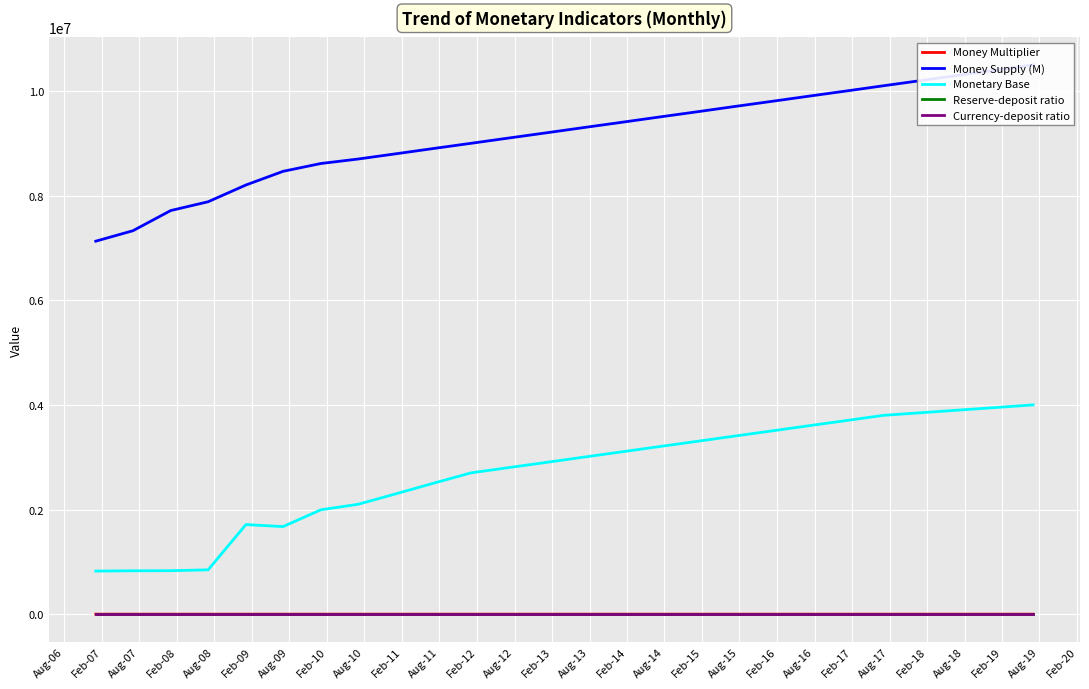

True or false: Currency-deposit ratio and Monetary Base intersect in this chart.

False